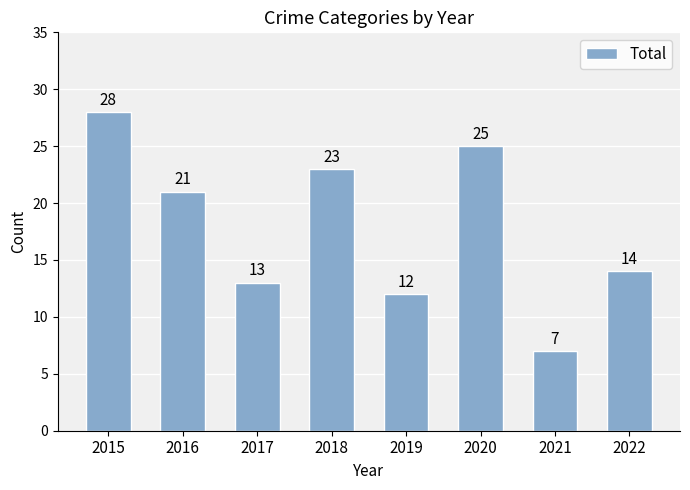

What value does the data have at 2020, to the nearest 5?

25